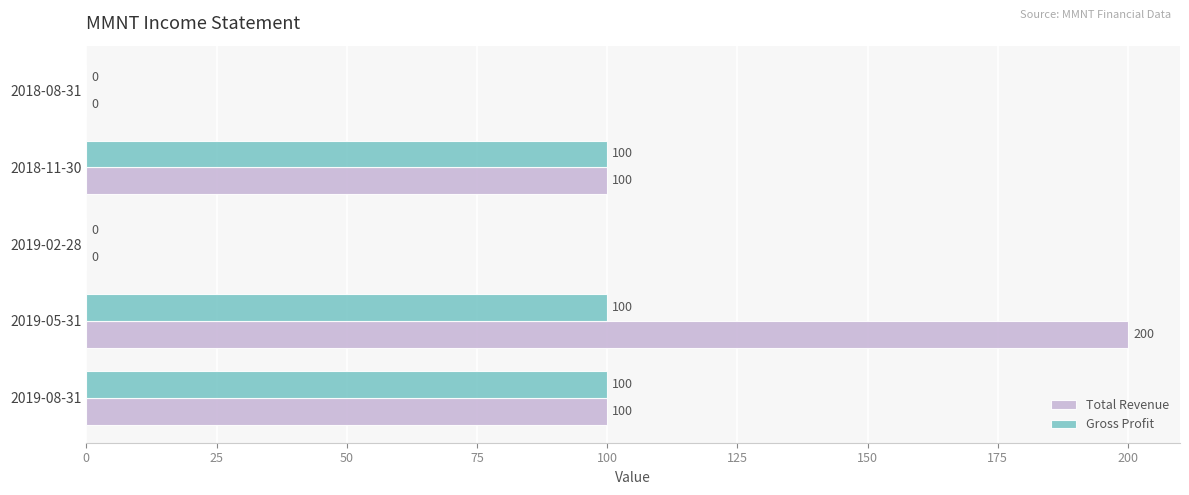

Which category has the highest value in the Total Revenue series?

2019-05-31